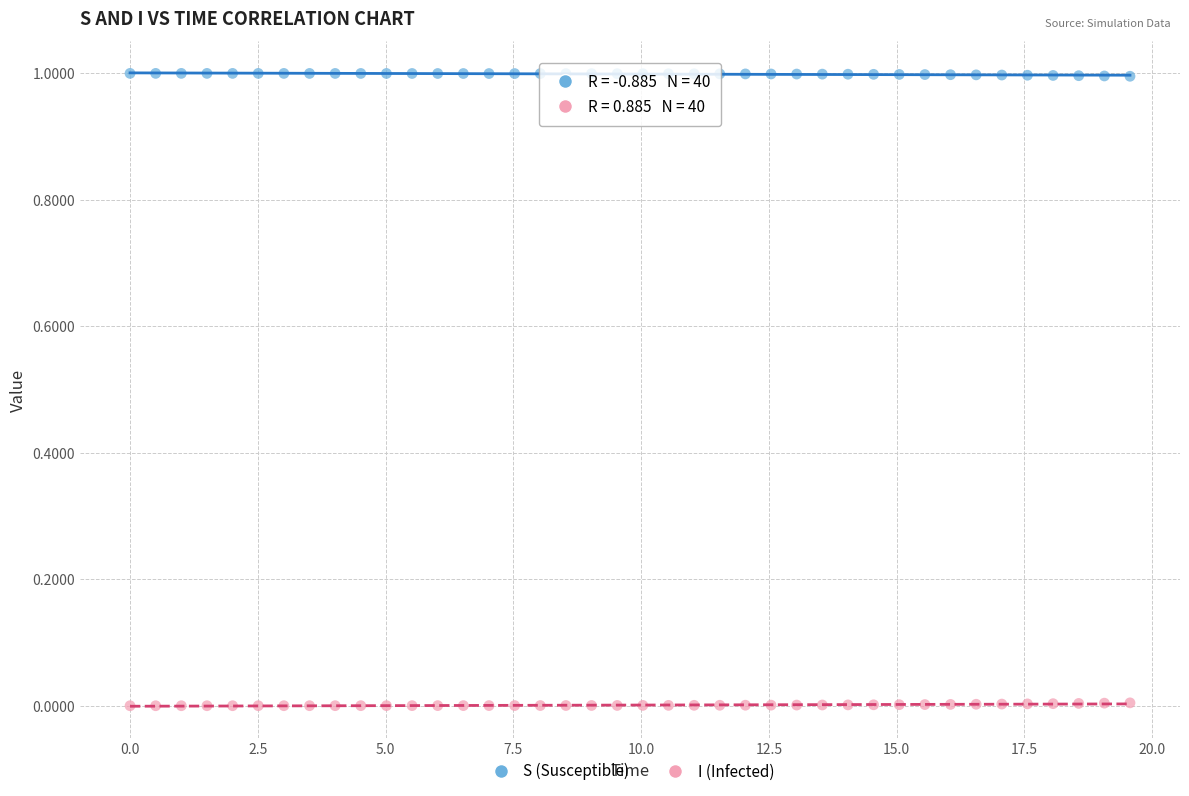

What are all the series names shown in the legend?

S (Susceptible), I (Infected)